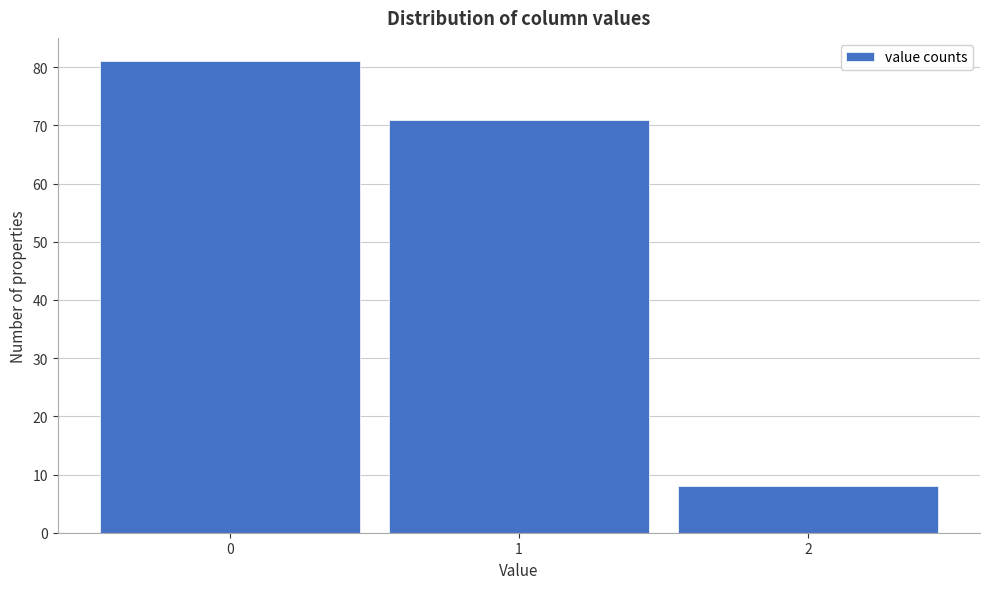

Reading left to right, list every bar in this chart as the range it spans on the x-axis followed by its height. The values are not printed on the chart, so give them approximately, as read against the axis.

-0.5 to 0.5: 81
0.5 to 1.5: 71
1.5 to 2.5: 8